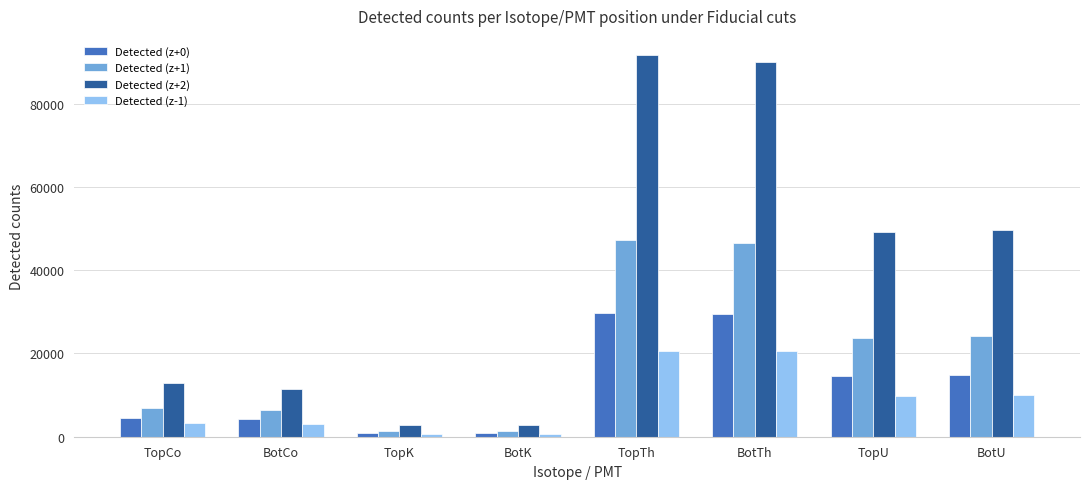

What is the difference between the highest and lowest values at BotCo?

8403